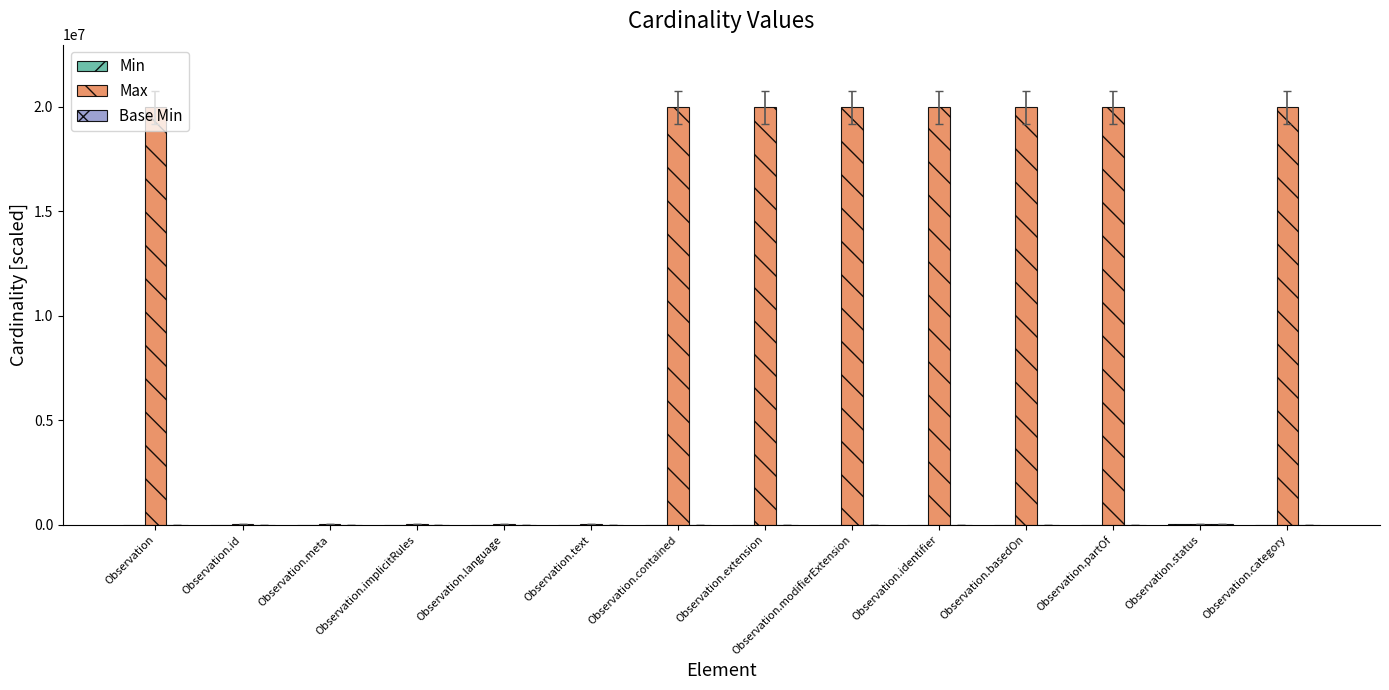

What is the highest value of the Max series?

19985000